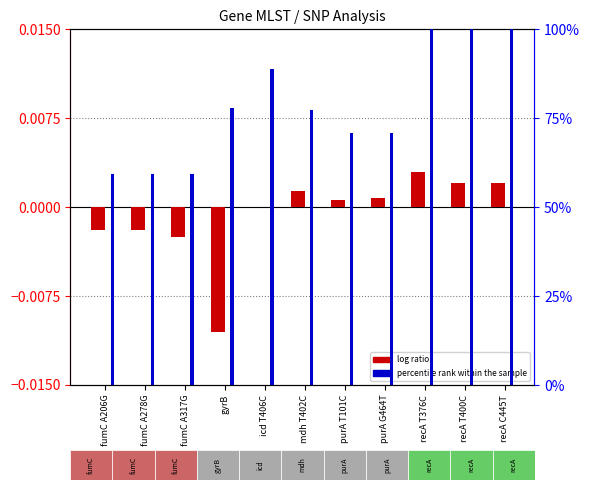

Reading left to right, list all the values displayed in this chart.

log ratio: fumC A206G=-0.0	fumC A278G=-0.0	fumC A317G=-0.0	gyrB=-0.0	icd T406C=0.0	mdh T402C=0.0	purA T101C=0.0	purA G464T=0.0	recA T376C=0.0	recA T400C=0.0	recA C445T=0.0
percentile rank within the sample: fumC A206G=59.3	fumC A278G=59.3	fumC A317G=59.3	gyrB=77.9	icd T406C=89.0	mdh T402C=77.2	purA T101C=70.8	purA G464T=70.8	recA T376C=100.0	recA T400C=100.0	recA C445T=100.0